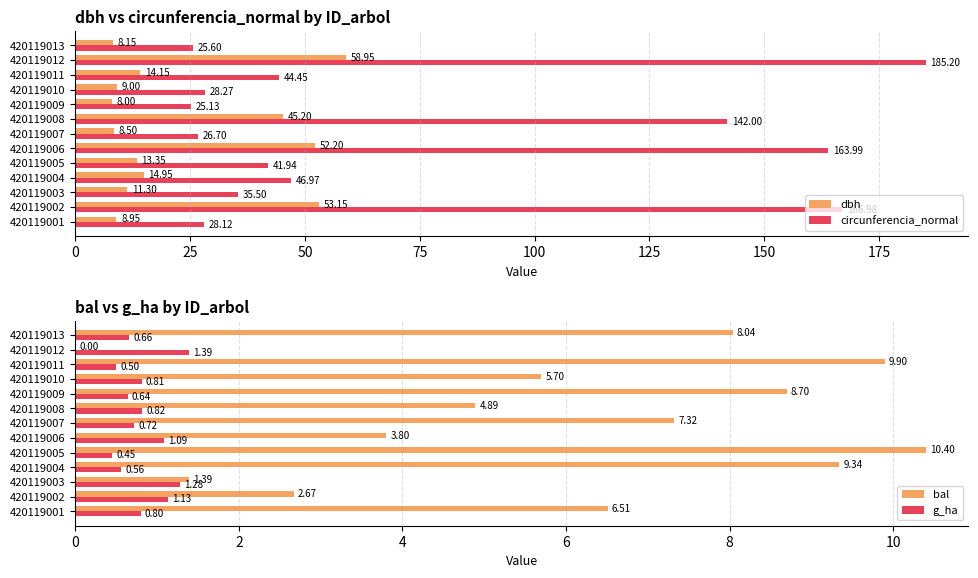

What is the difference between the maximum and second lowest values in the circunferencia_normal series?

159.6